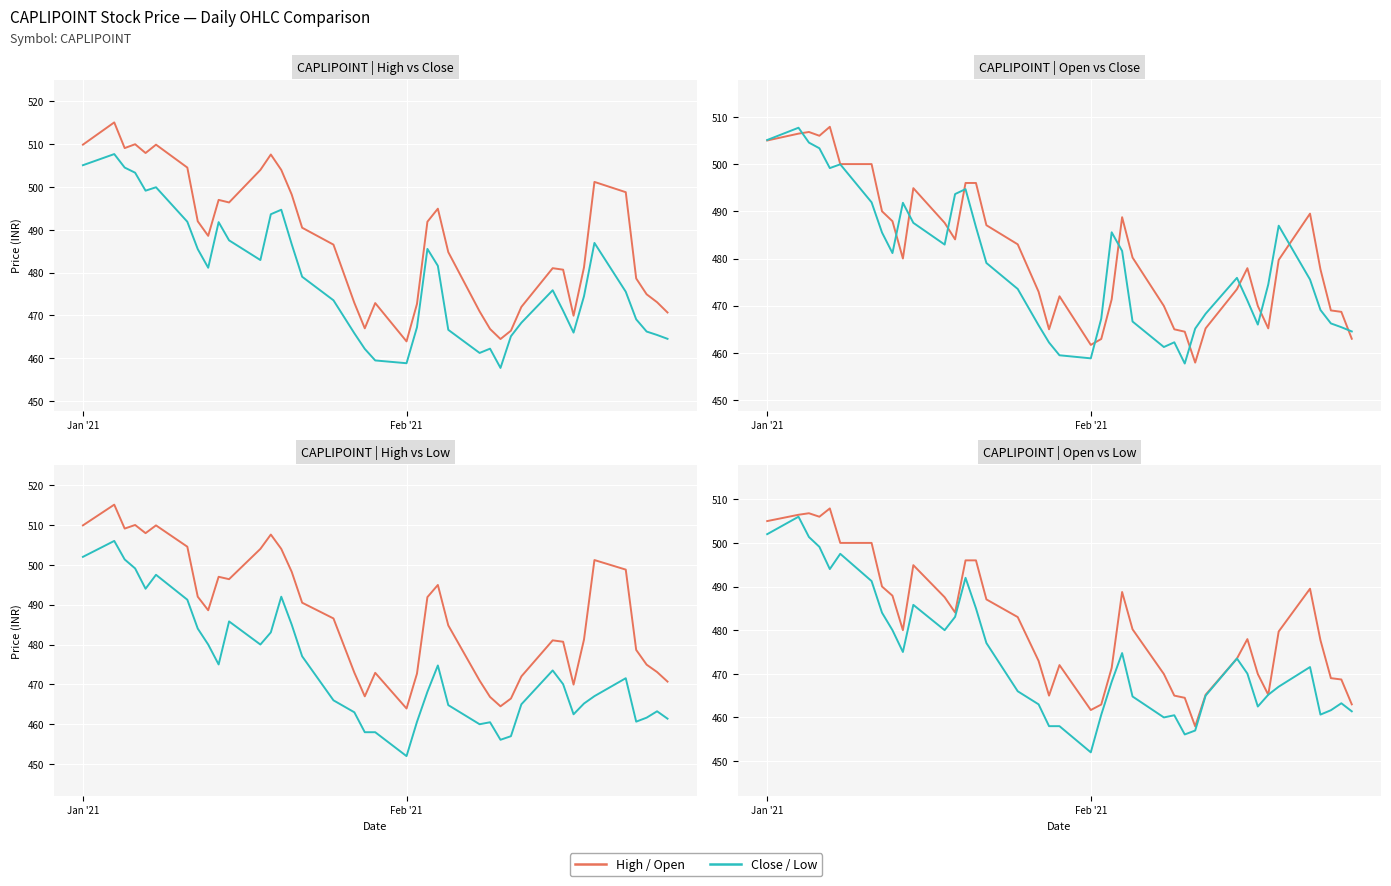

What is the difference between the maximum and minimum values in the Low series?

54.0